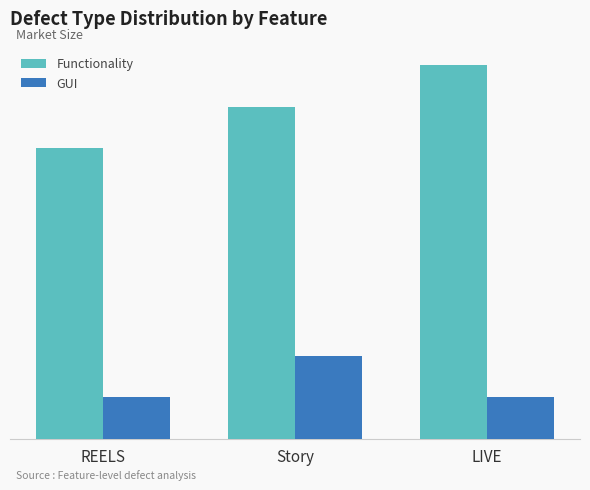

Which series changed the most between REELS and Story?

Functionality